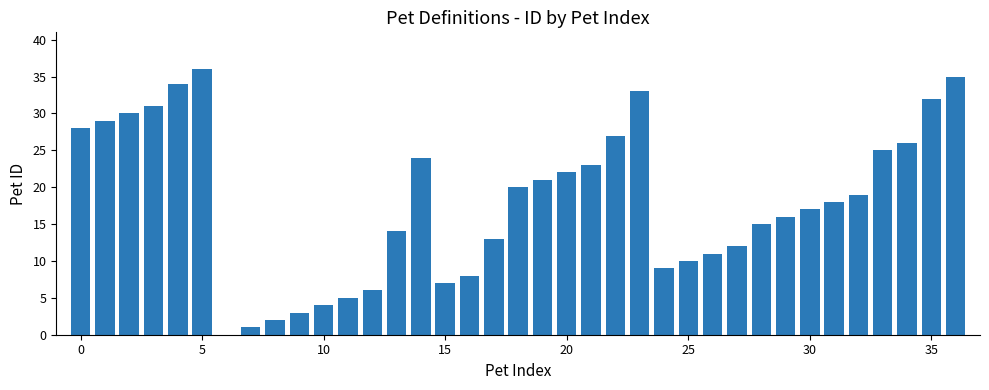

What is the greatest value displayed?

36